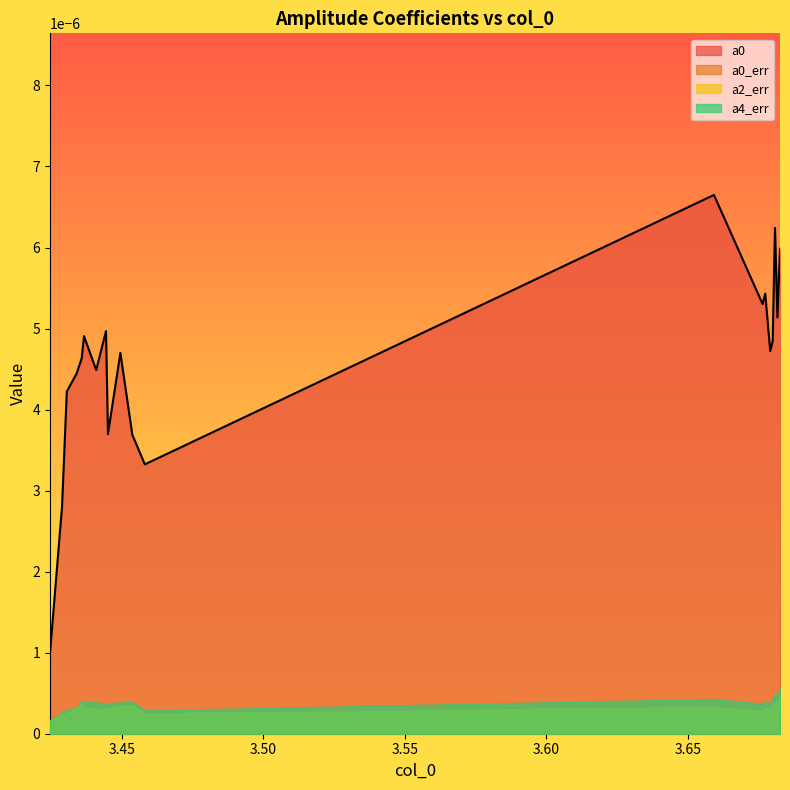

The value of a2_err at 14 is 0.0. True or false?

False